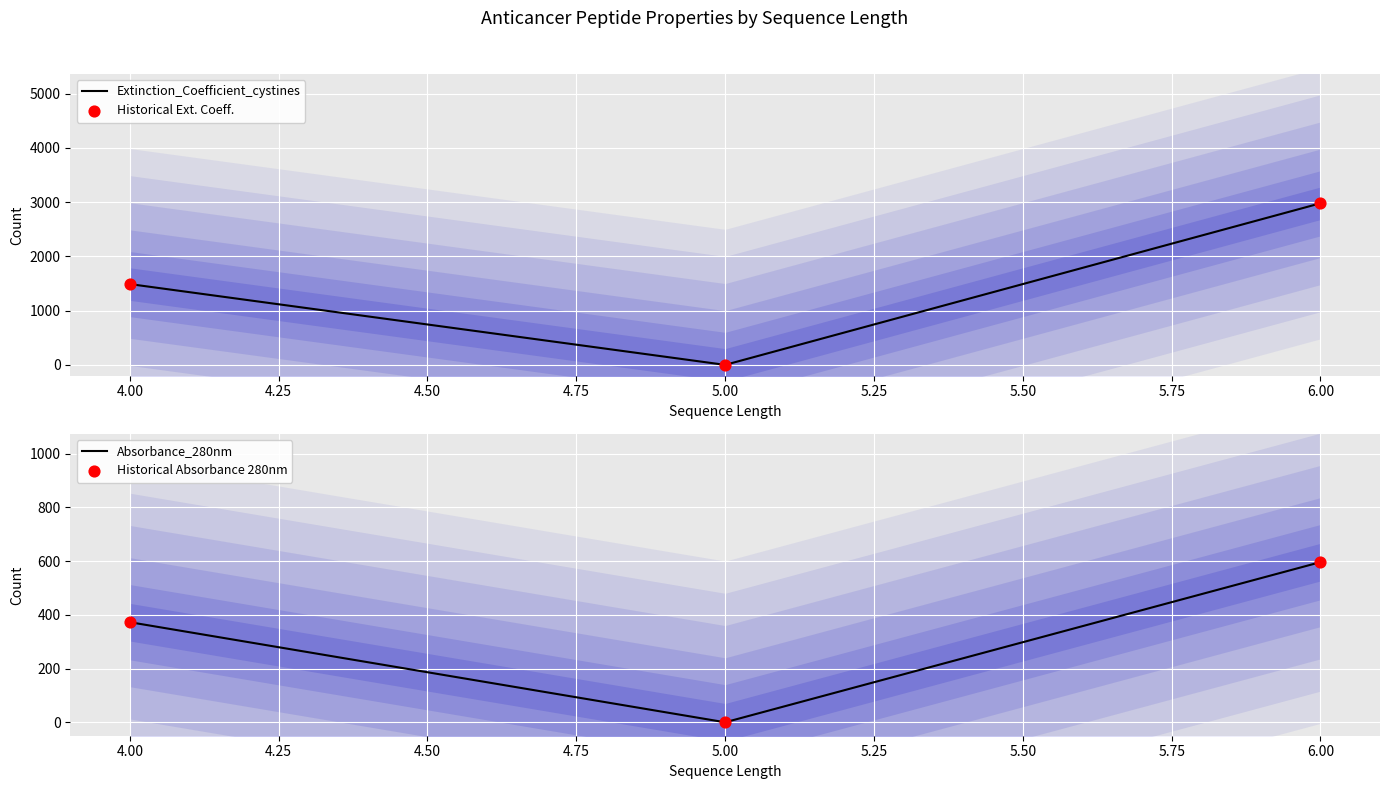

Which series contains the lowest Y value?

Extinction_Coefficient_cystines